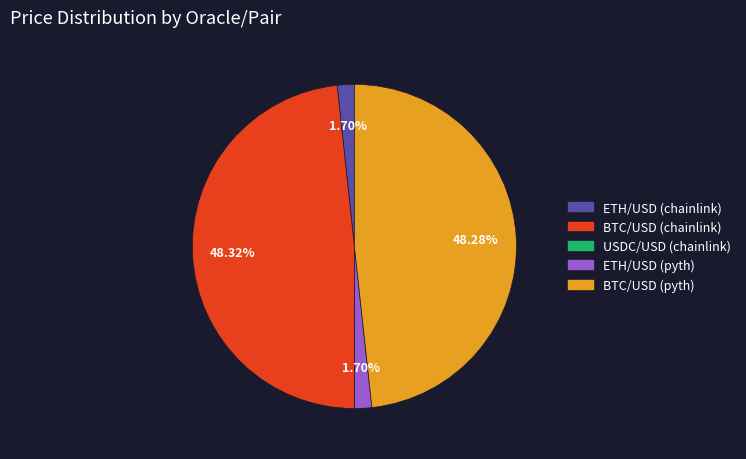

Does ETH/USD (chainlink) represent more than half of the total?

No